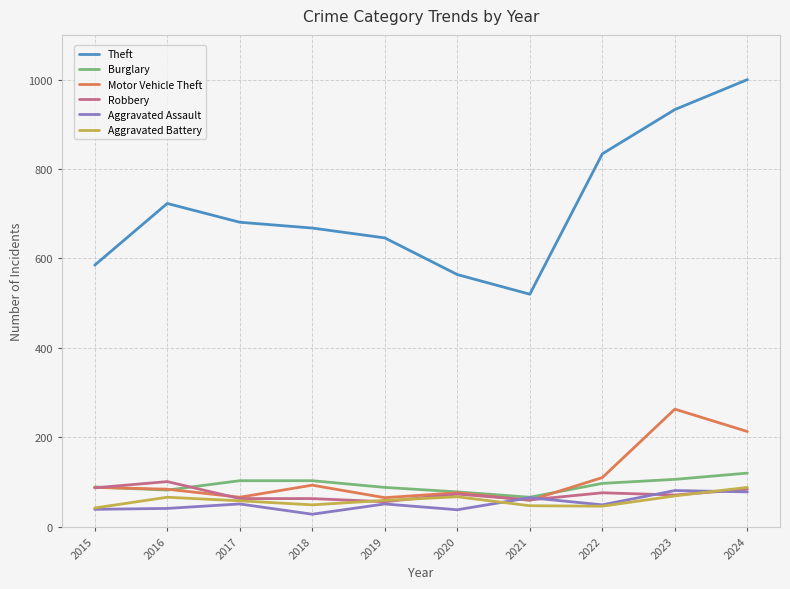

True or false: Burglary and Motor Vehicle Theft cross at least once.

True